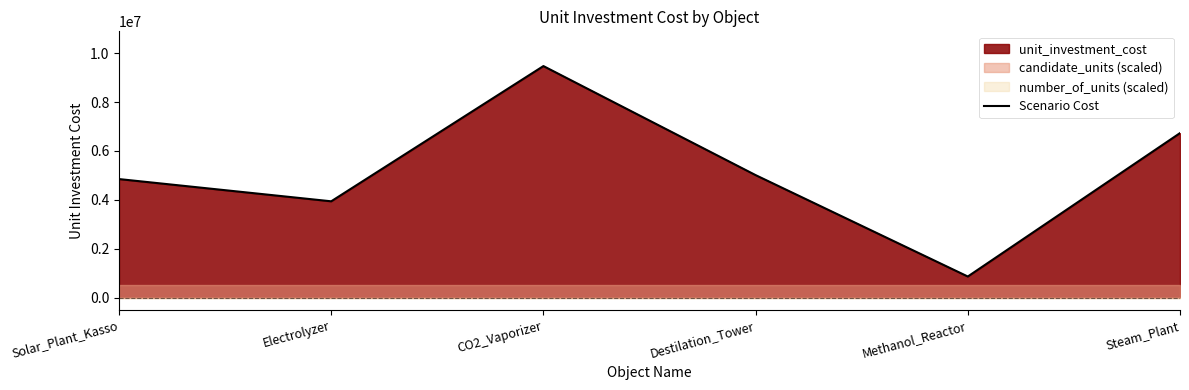

Read the value at Destilation_Tower.

5012895.0